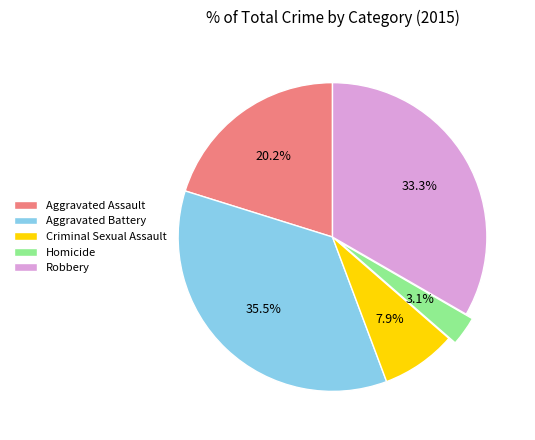

To the nearest percent, what portion does Robbery represent?

33%